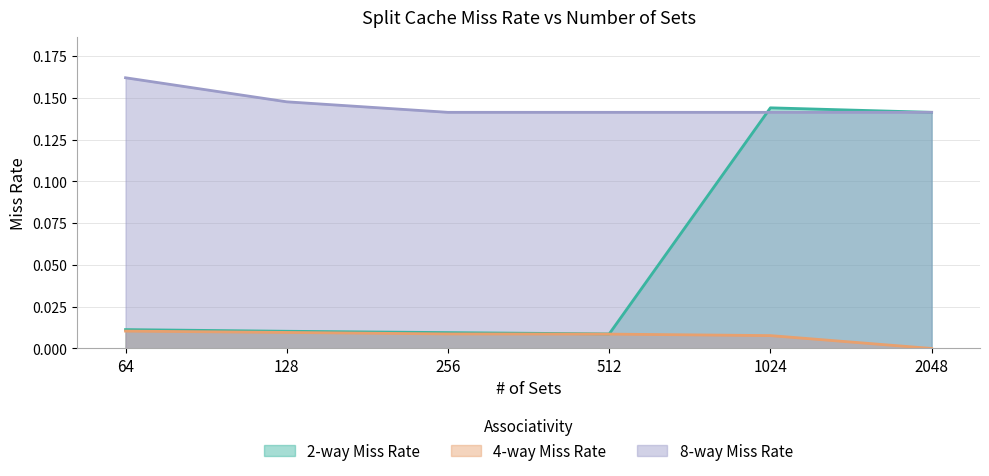

How many positive values does the 4-way Miss Rate series have?

5